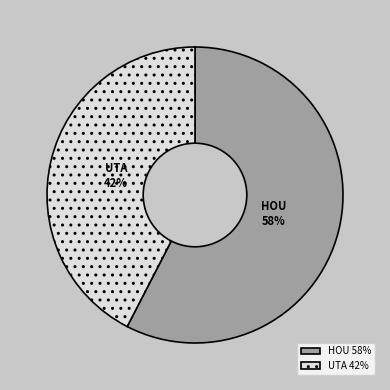

Between HOU and UTA, which is larger?

HOU